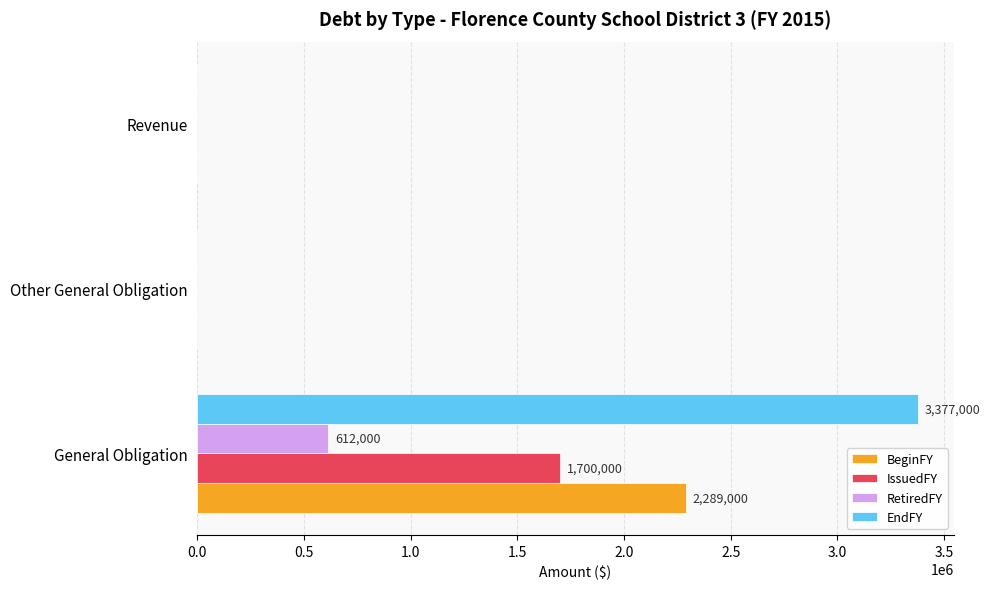

What is the sum of all EndFY values?

3377000